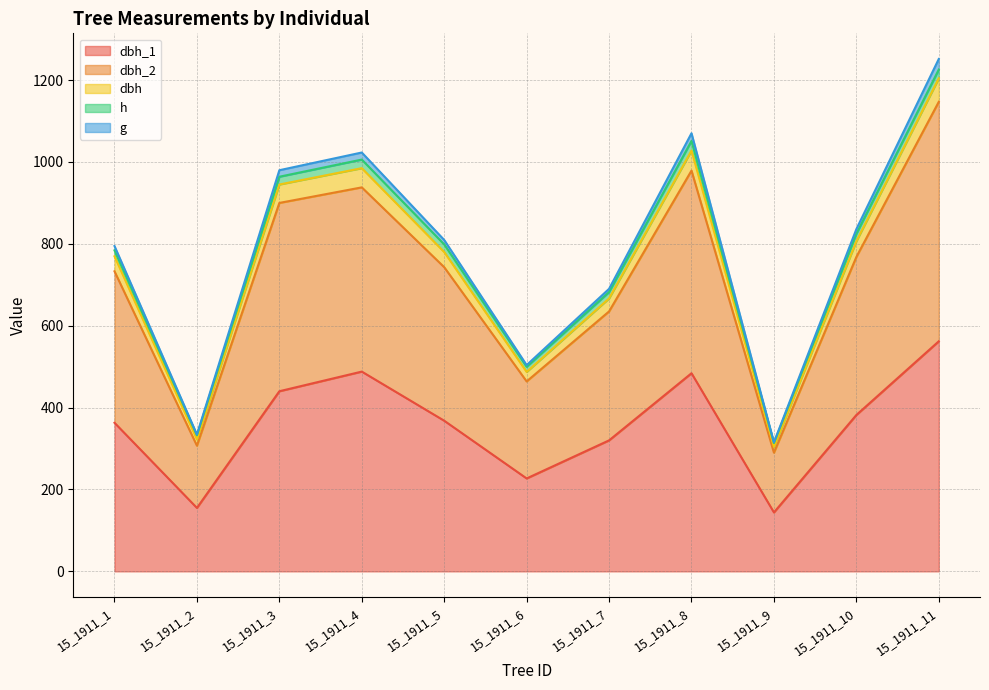

What are all the series names shown in the legend?

dbh_1, dbh_2, dbh, h, g